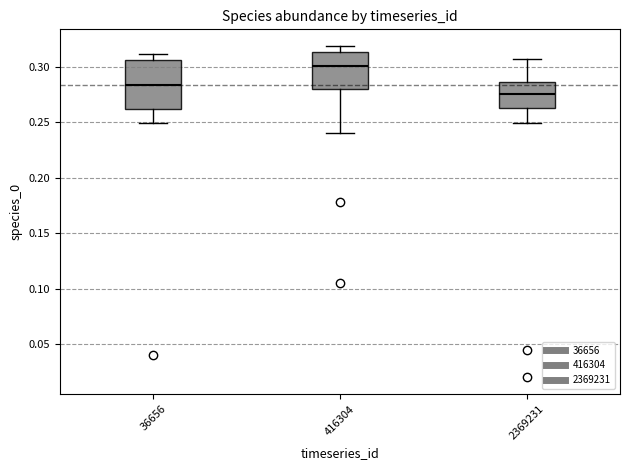

Reading left to right, read every box against the y-axis: the position of its median line, the range the box covers, and the ends of its whiskers. The values are not printed on the chart, so give them approximately, as read against the axis.

36656: median 0.285, box 0.260 to 0.305, whiskers 0.250 to 0.310
416304: median 0.300, box 0.280 to 0.315, whiskers 0.240 to 0.320
2369231: median 0.275, box 0.260 to 0.285, whiskers 0.250 to 0.305